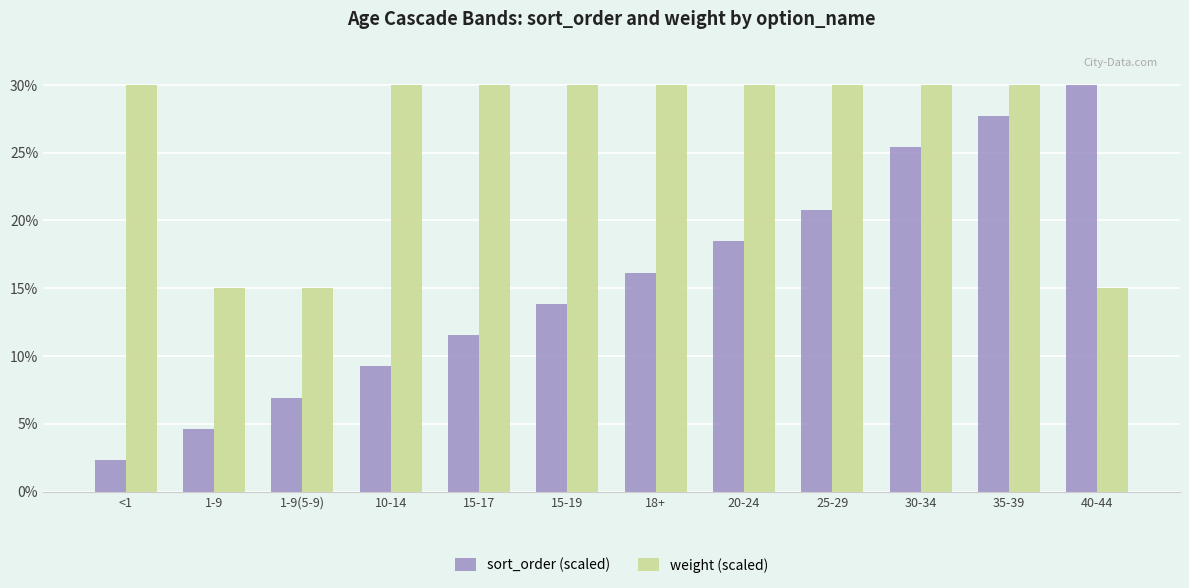

Reading left to right, transcribe all the data shown in this chart.

sort_order (scaled): <1=2.3	1-9=4.6	1-9(5-9)=6.9	10-14=9.2	15-17=11.5	15-19=13.8	18+=16.2	20-24=18.5	25-29=20.8	30-34=25.4	35-39=27.7	40-44=30.0
weight (scaled): <1=30.0	1-9=15.0	1-9(5-9)=15.0	10-14=30.0	15-17=30.0	15-19=30.0	18+=30.0	20-24=30.0	25-29=30.0	30-34=30.0	35-39=30.0	40-44=15.0